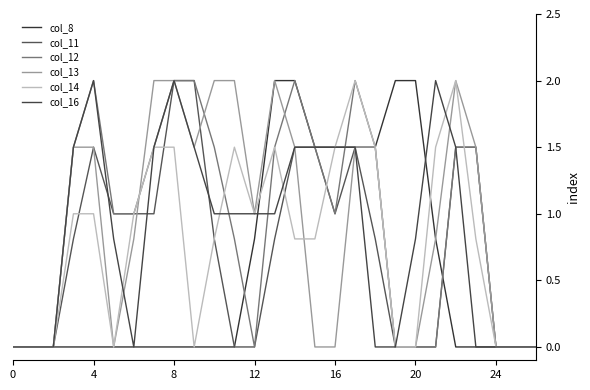

Is this an area chart (filled region under the line)?

No